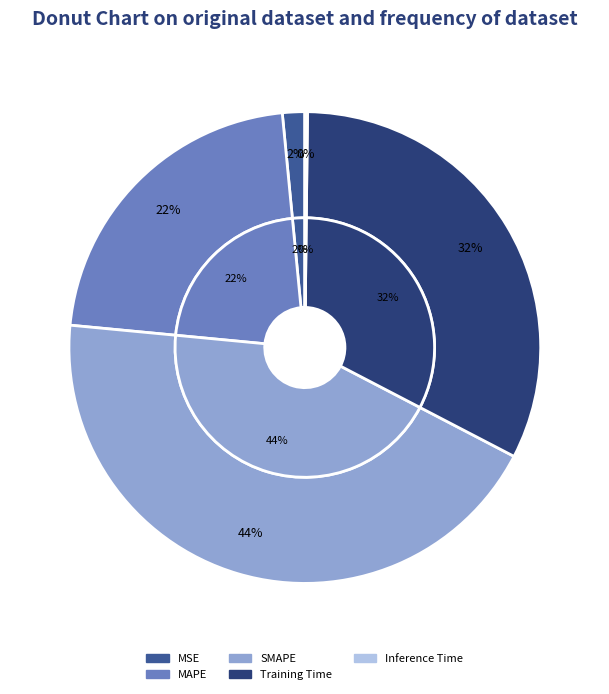

Is it true that Training Time is 32% of the pie?

True